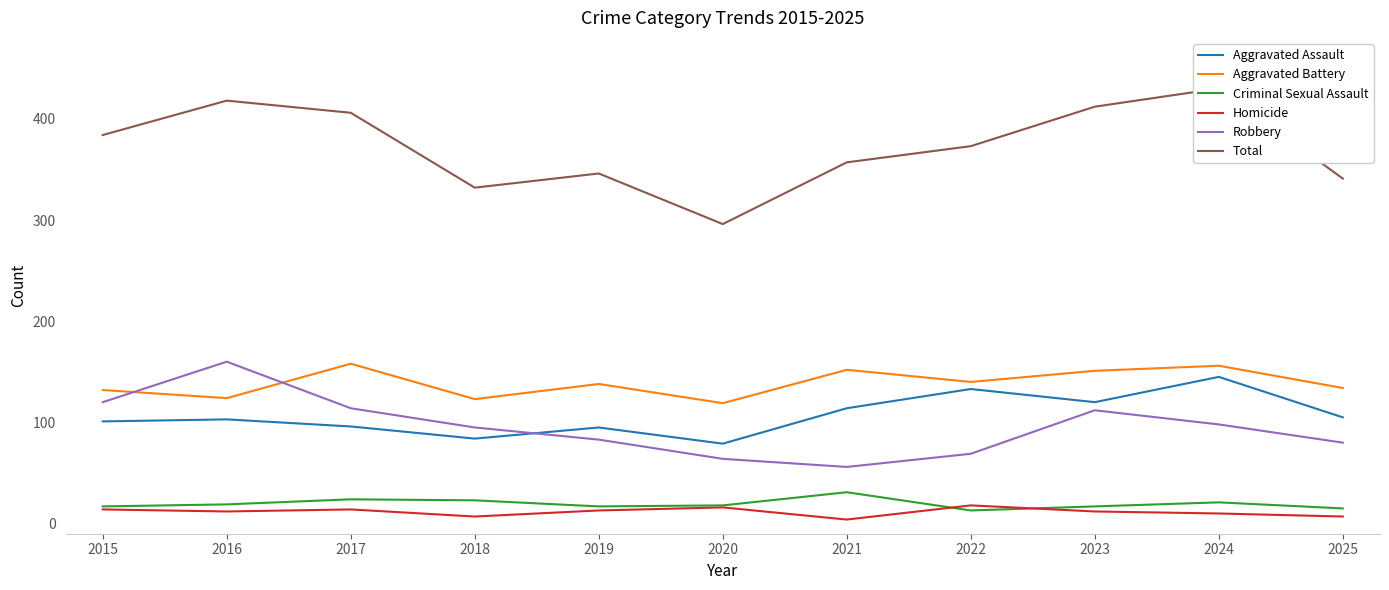

Reading right to left, what are all the values shown in this chart?

Aggravated Assault: 105	145	120	133	114	79	95	84	96	103	101
Aggravated Battery: 134	156	151	140	152	119	138	123	158	124	132
Criminal Sexual Assault: 15	21	17	13	31	18	17	23	24	19	17
Homicide: 7	10	12	18	4	16	13	7	14	12	14
Robbery: 80	98	112	69	56	64	83	95	114	160	120
Total: 341	430	412	373	357	296	346	332	406	418	384